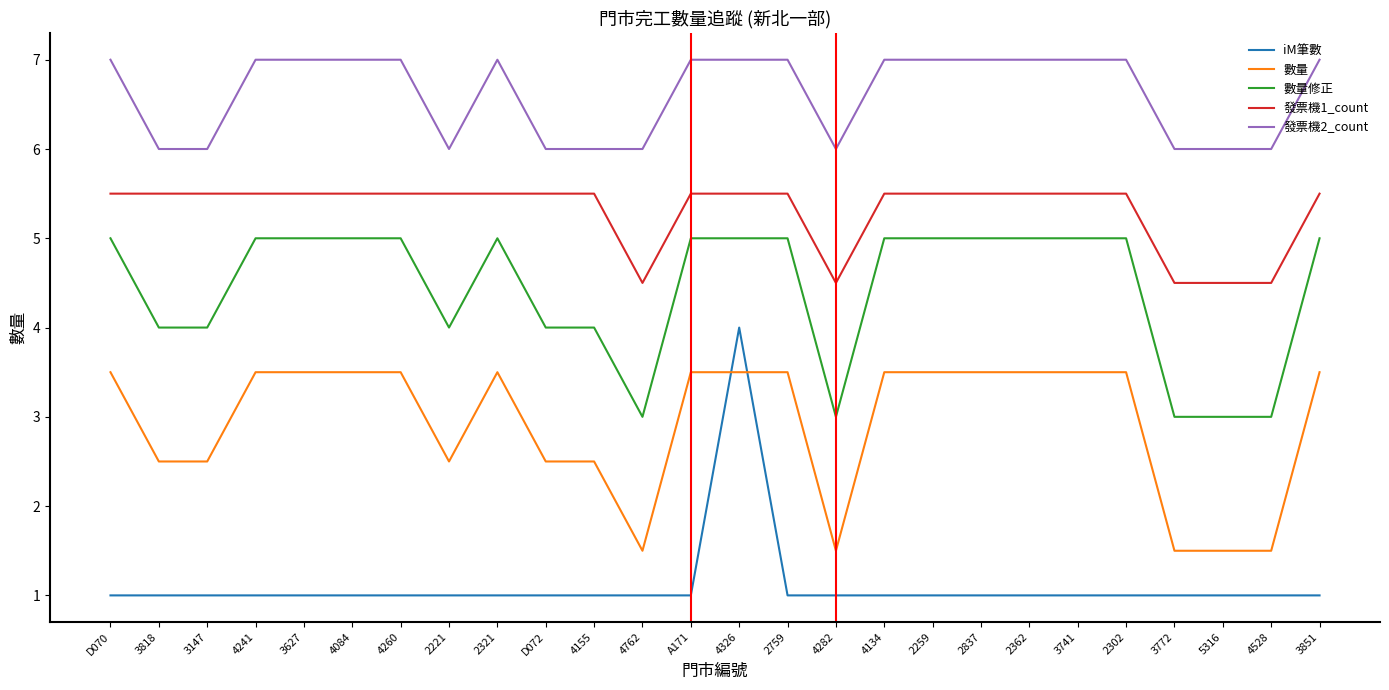

True or false: 發票機1_count and iM筆數 cross at least once.

False